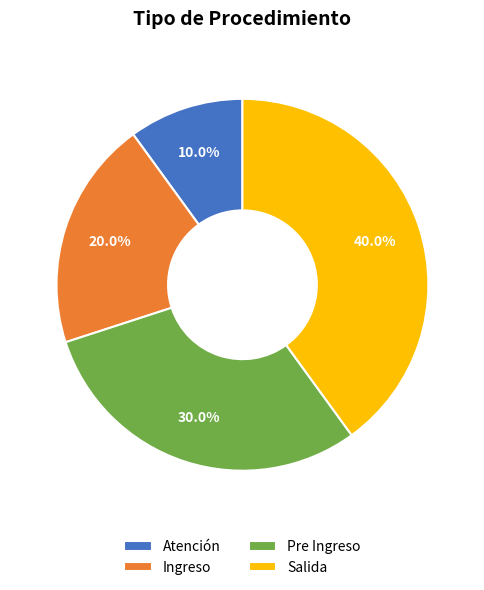

To the nearest percent, what is the difference between the Atención and Salida slice percentages?

30%